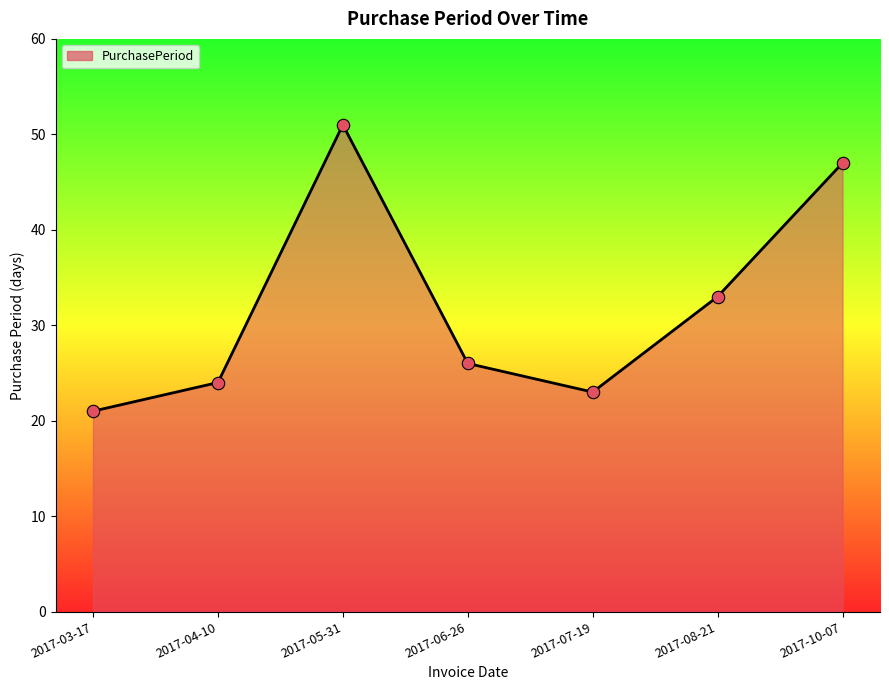

Which has a higher value, 2017-10-07 or 2017-08-21?

2017-10-07